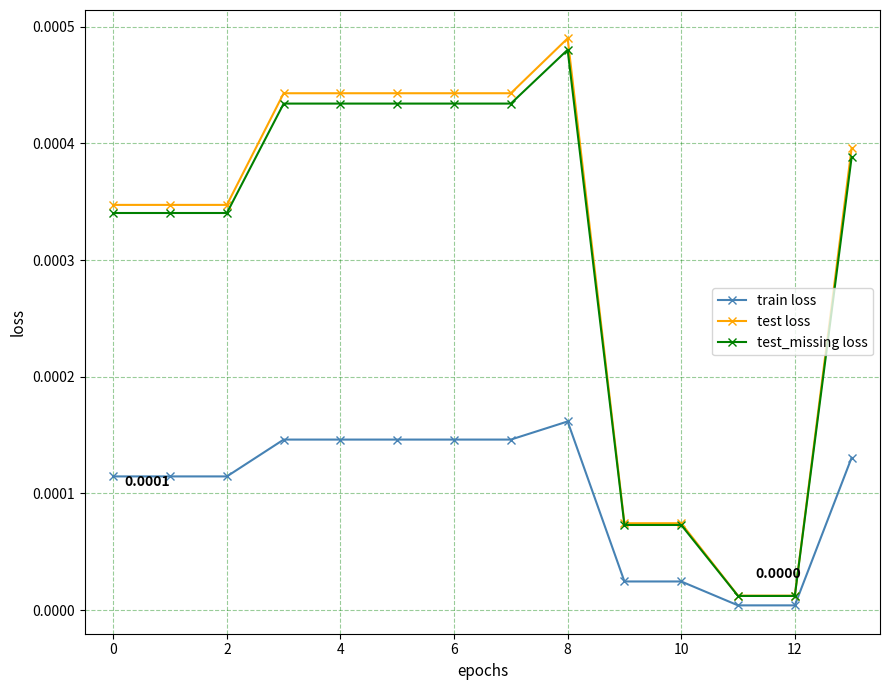

At how many categories does at least one series exceed 0?

14